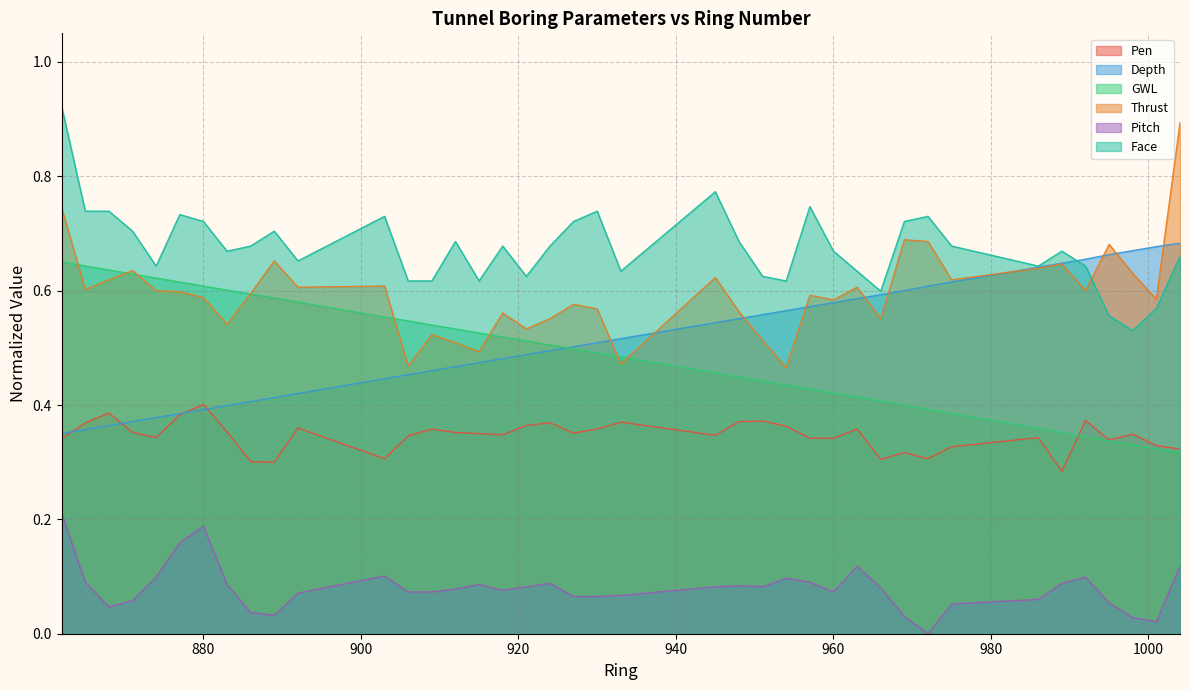

Count the GWL values in the range 0 to 1.

40